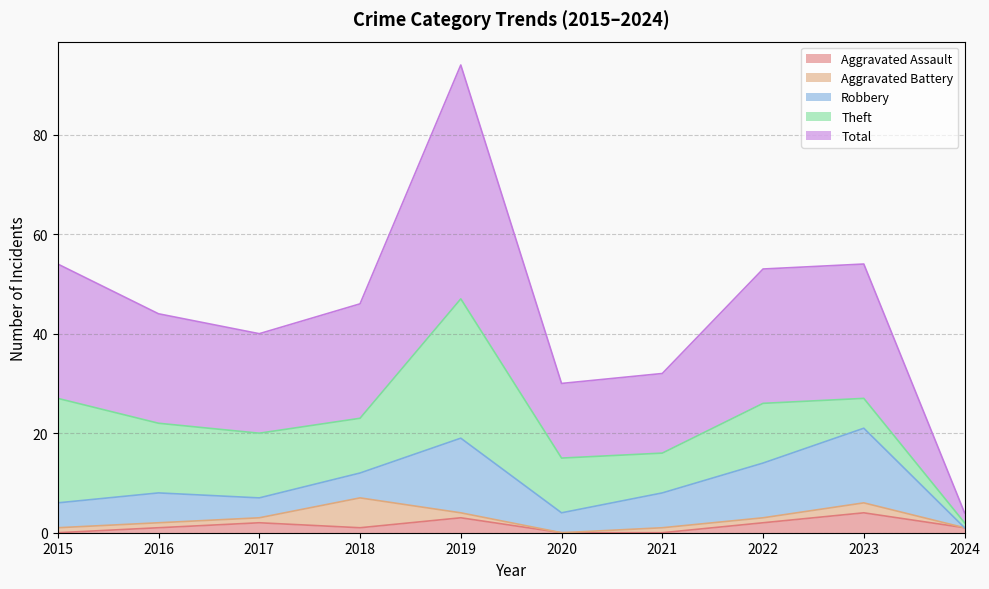

Which series has the widest spread of values?

Total